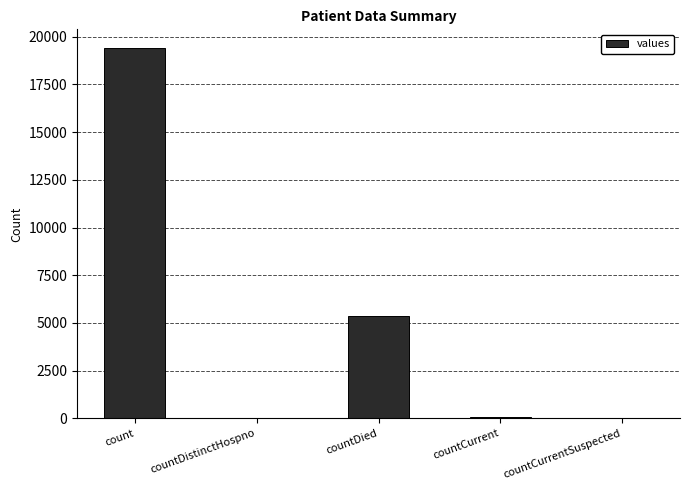

Between countDied and countCurrentSuspected, which is larger?

countDied